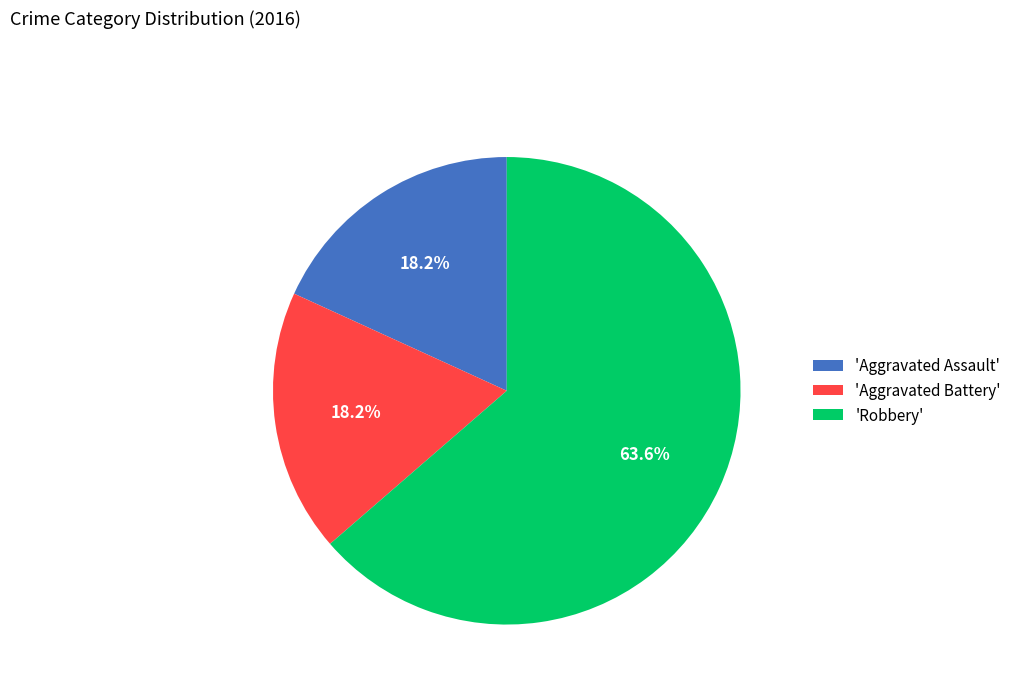

How many segments does this pie chart have?

3